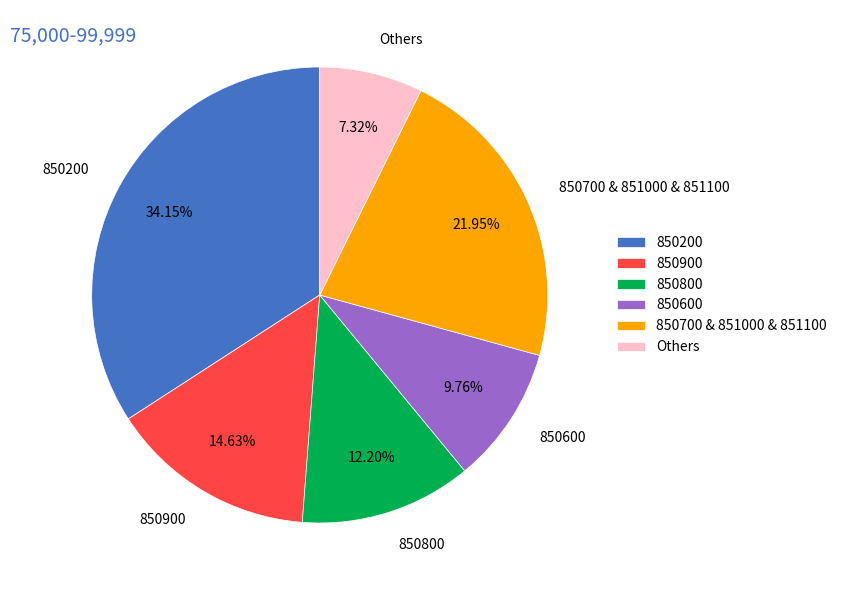

To the nearest percent, what is the average slice percentage?

17%